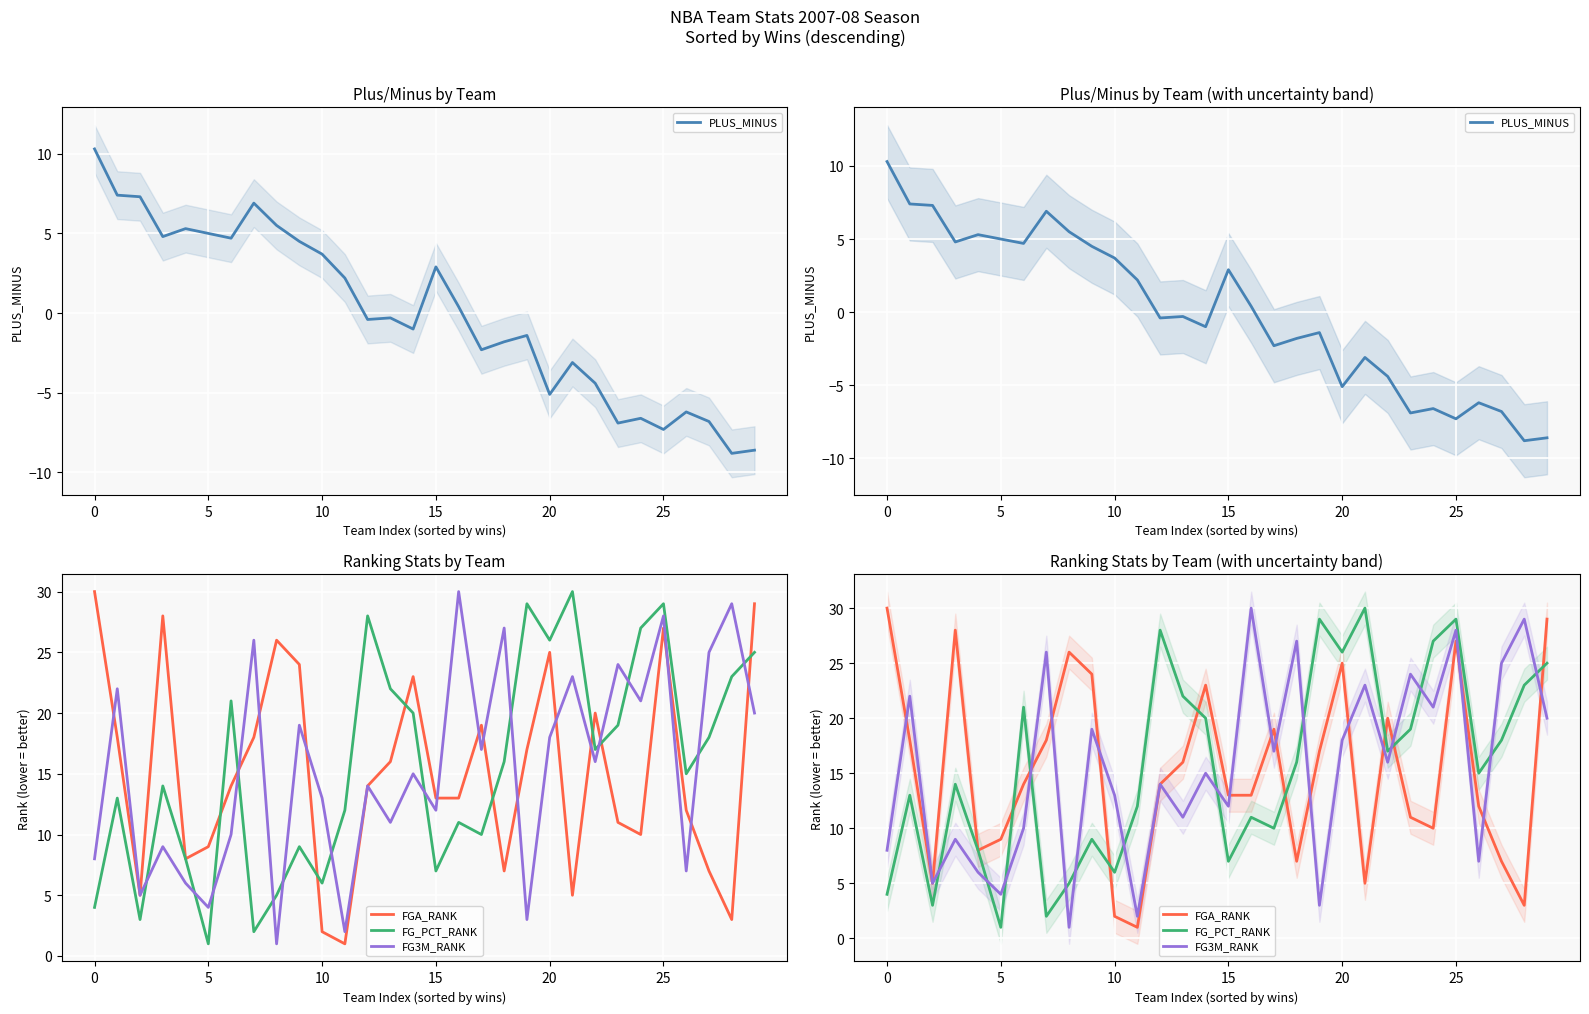

Rank the series by their maximum value, from lowest to highest.

PLUS_MINUS, FGA_RANK, FG_PCT_RANK, FG3M_RANK